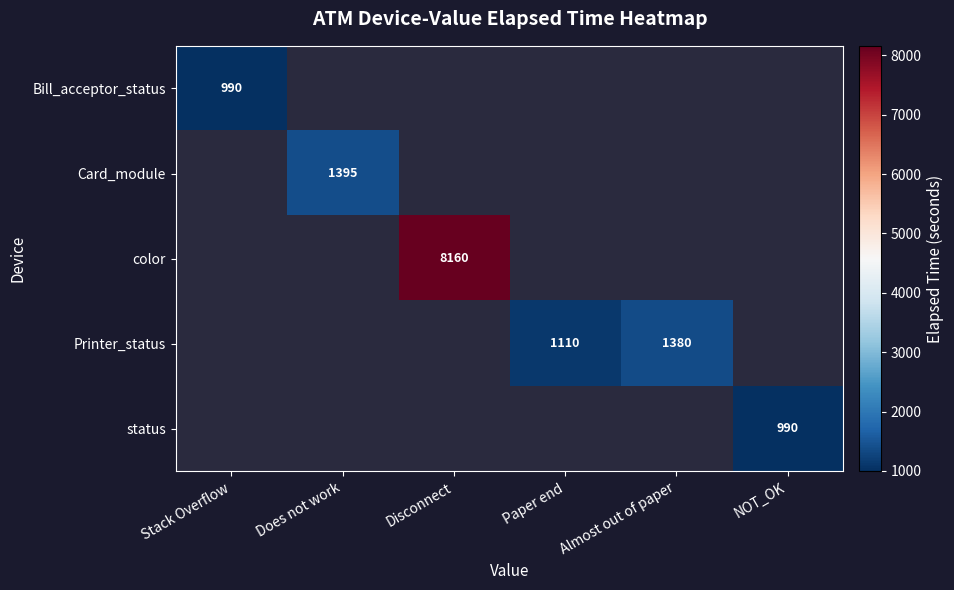

Is it true that Bill_acceptor_status equals 990 at Stack Overflow?

True